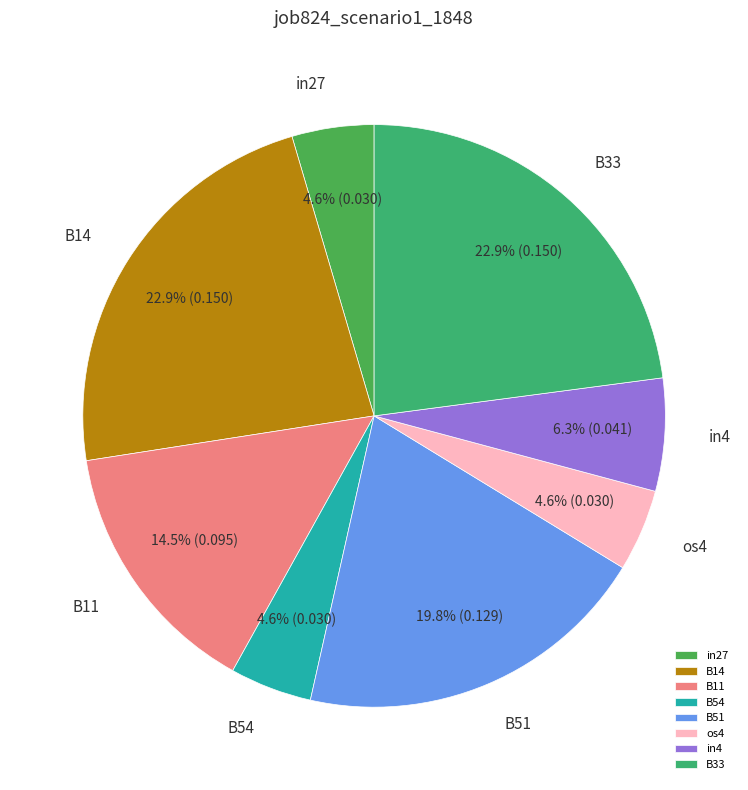

Does any single category account for the majority?

No